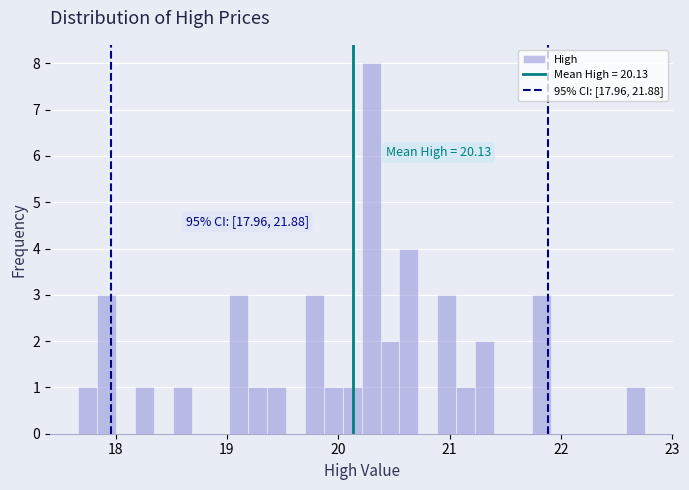

Read against the x-axis, roughly where is the centre of the tallest bar?

20.3